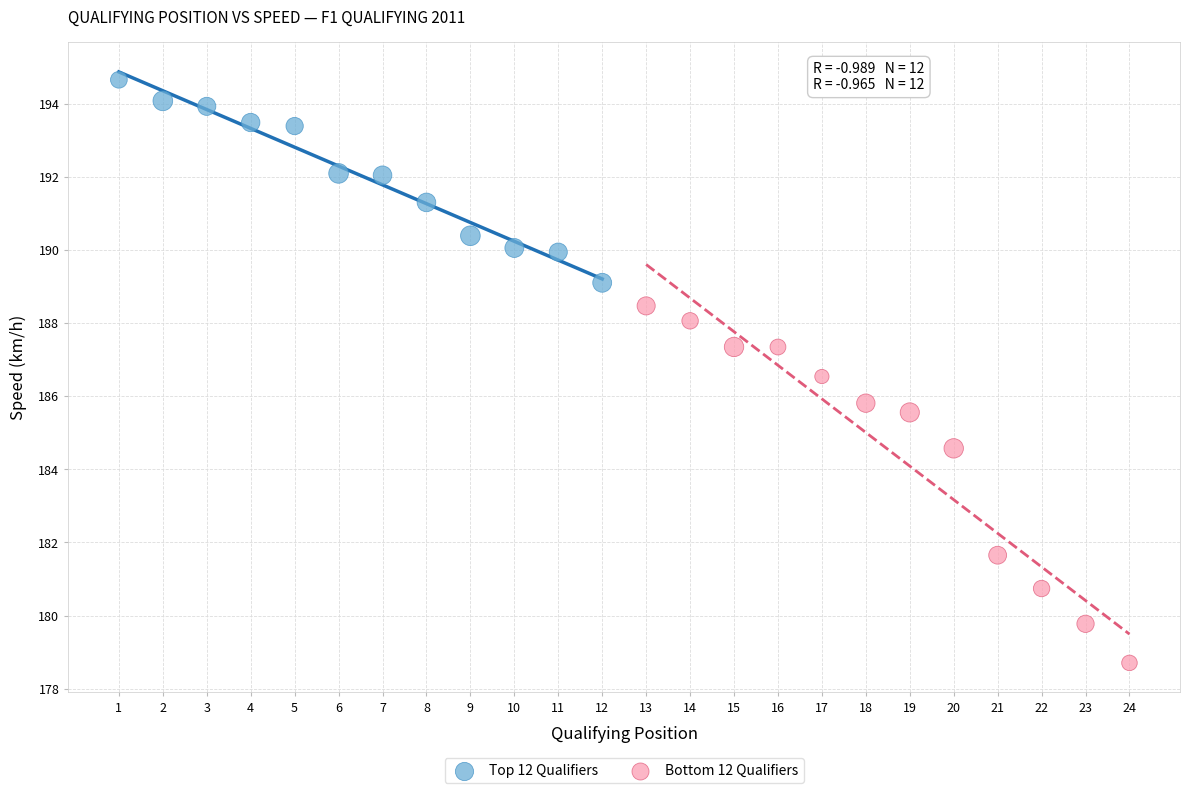

Which series reaches the minimum Y coordinate?

Bottom 12 Qualifiers